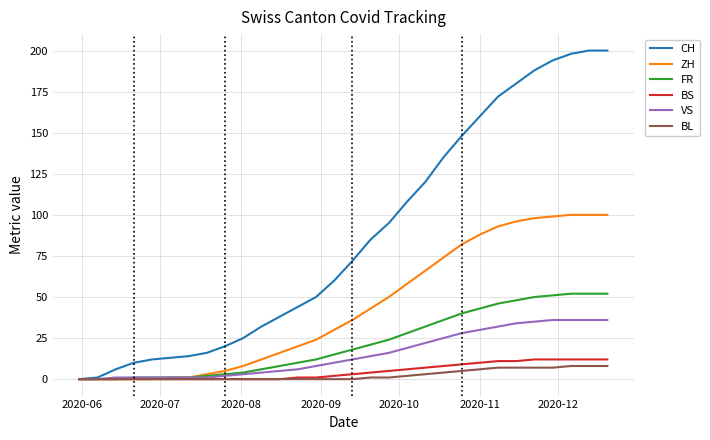

Which series has the widest spread of values?

CH